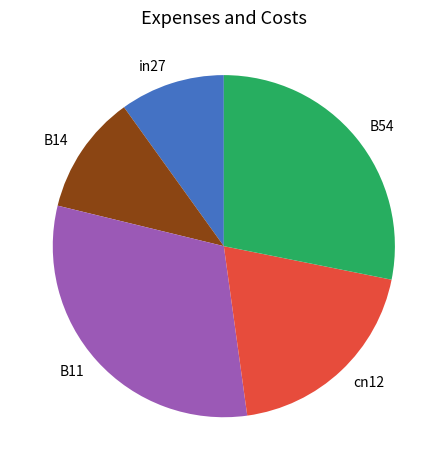

Is cn12 the majority of the pie?

No